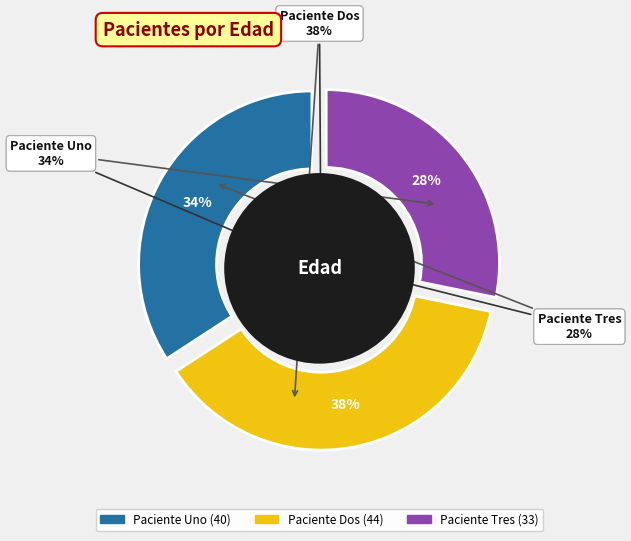

Is it true that Paciente Uno is 23% of the pie?

False